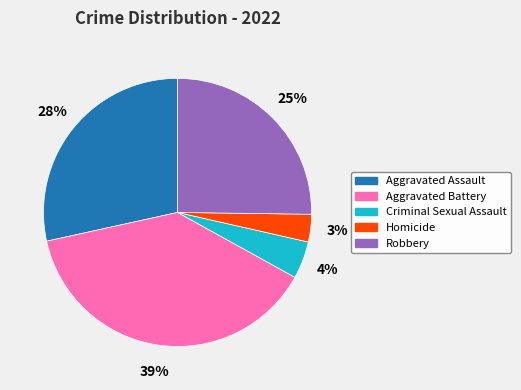

Which slice is the largest?

Aggravated Battery